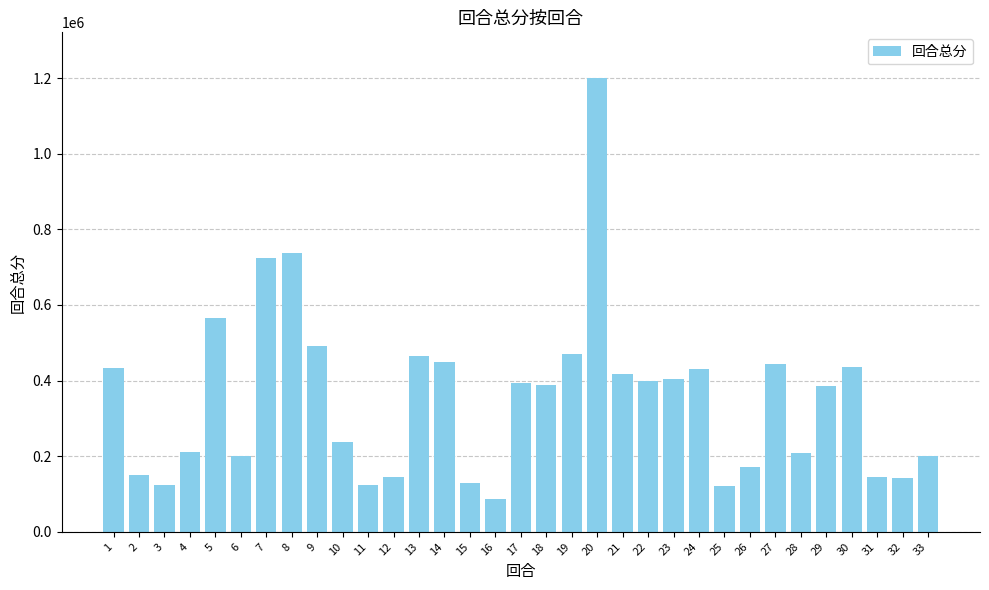

How many data points are above 387493?

17